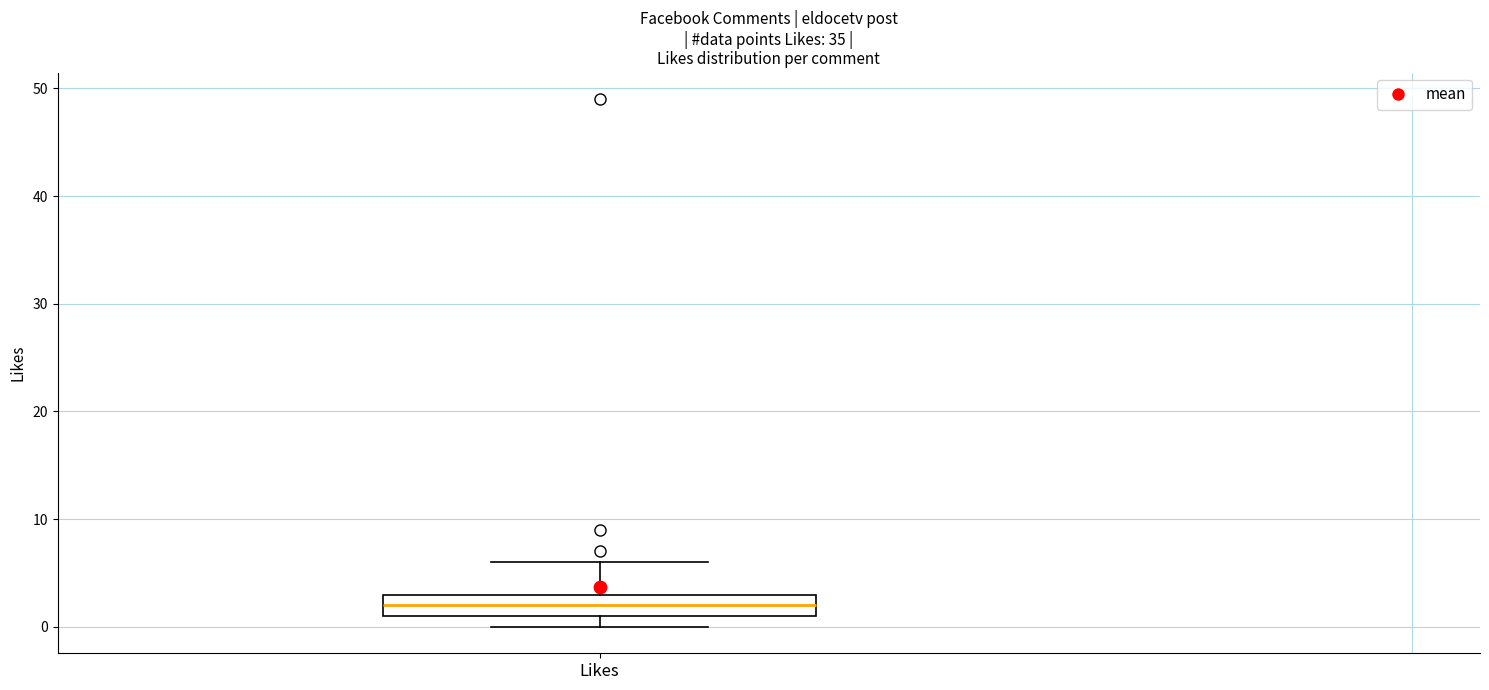

Read this box plot against the y-axis: the position of the median line, the range covered by the box, and the ends of both whiskers. The values are not printed on the chart, so give them approximately, as read against the axis.

median 2, box 1 to 3, whiskers 0 to 6